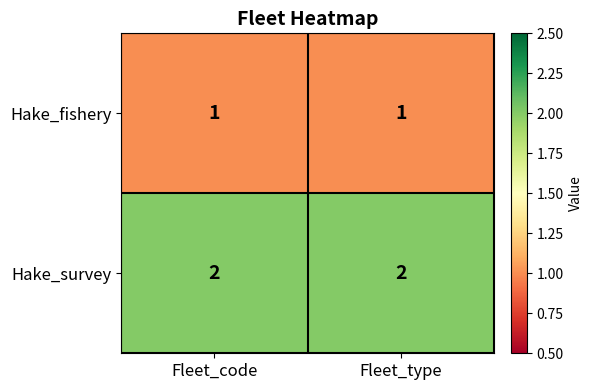

List the series in order of their peak value, lowest first.

Hake_fishery, Hake_survey